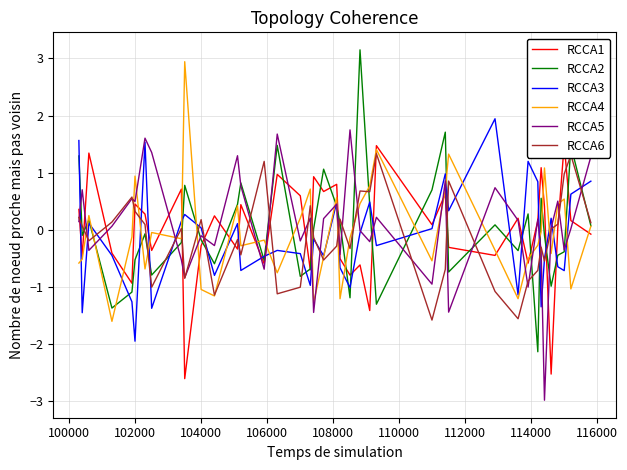

What is the lowest value of the RCCA3 series?

-2.0